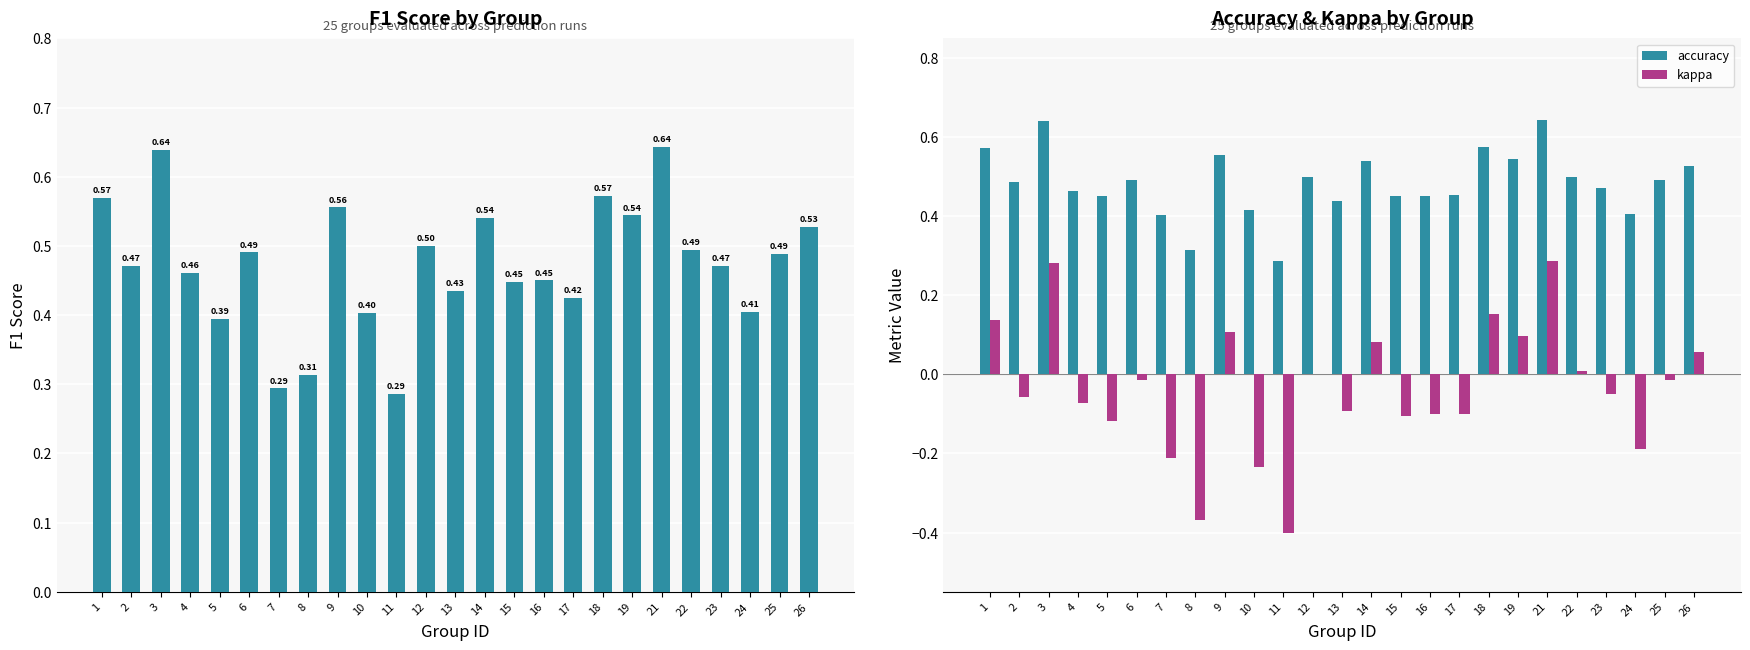

Rank the series at 23 from lowest to highest value.

kappa, f1, accuracy